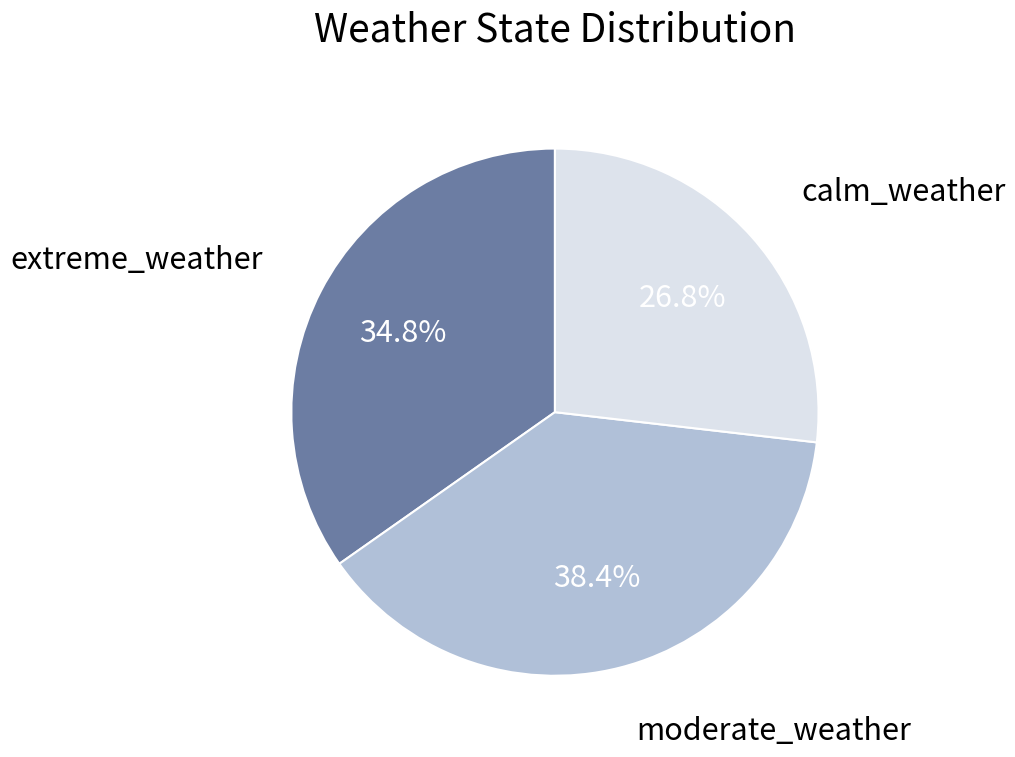

Is there any slice that represents more than half of the pie?

No